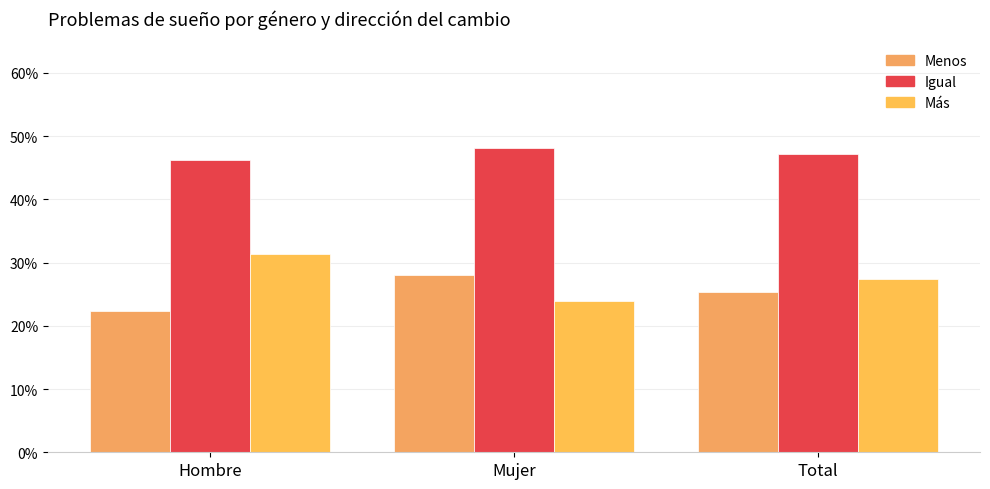

What is the total value across all series at Mujer?

1.0